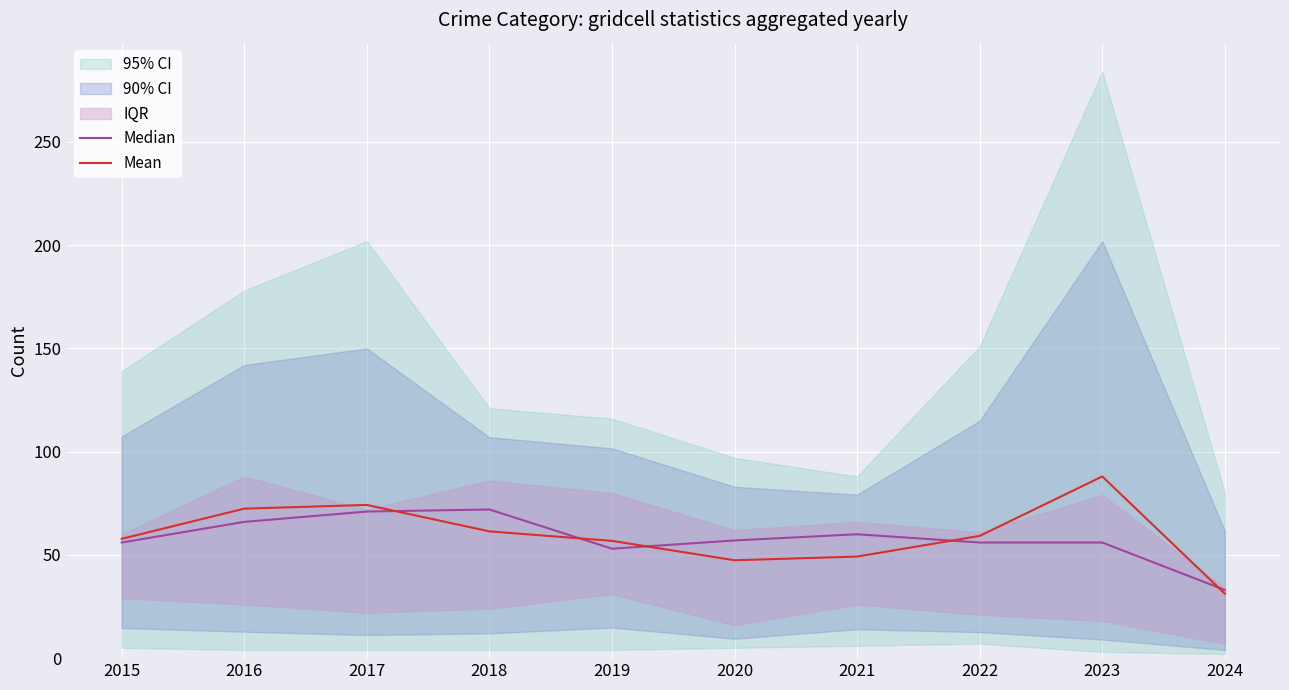

Which series has the largest total across all categories?

Mean